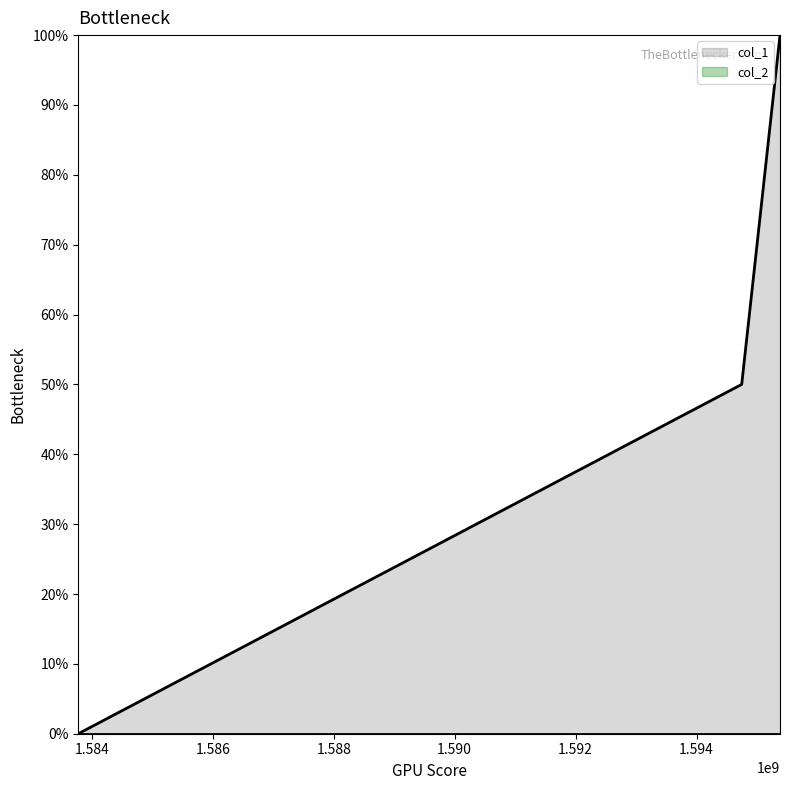

Reading right to left, what are all the values shown in this chart?

1595380730=2	1594747187=1	1583774789=0